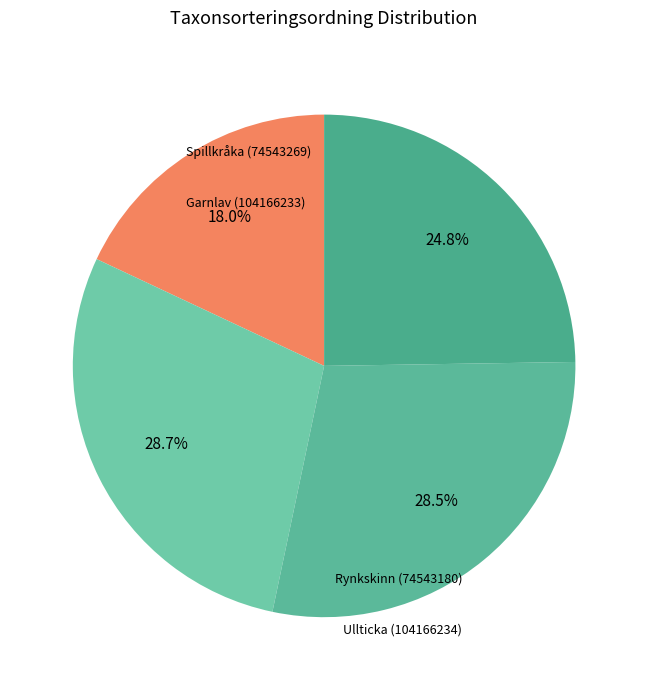

How much of the chart is everything except Spillkråka (74543269)?

82.0%